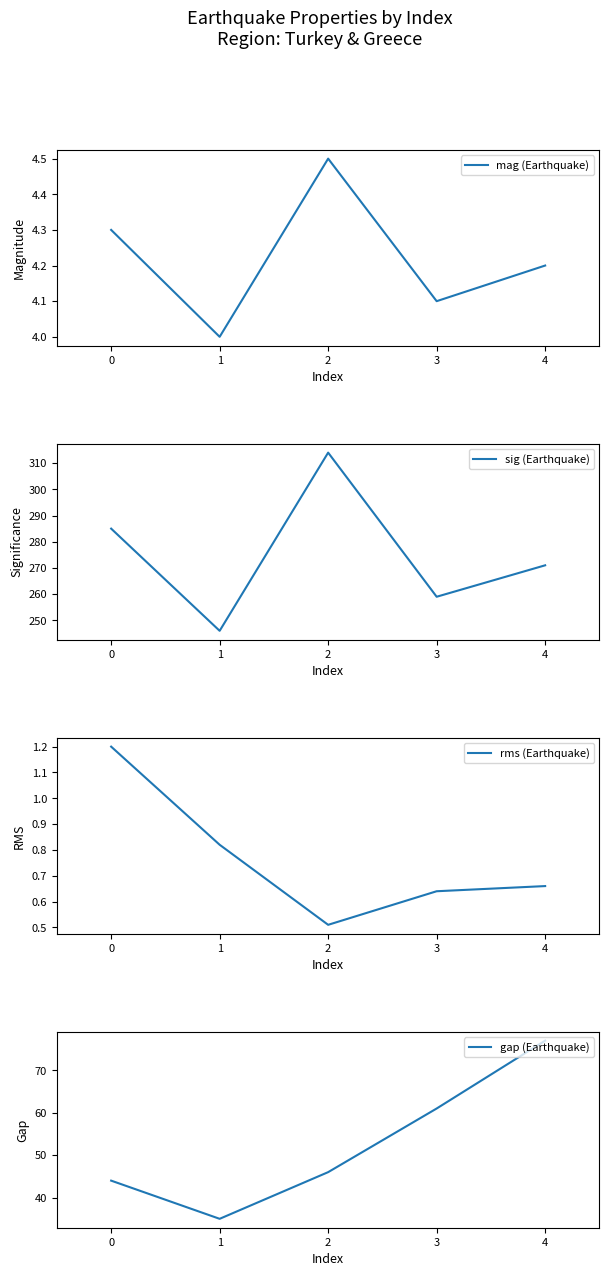

True or false: mag (Earthquake) has a value of 7.4 at 3.

False